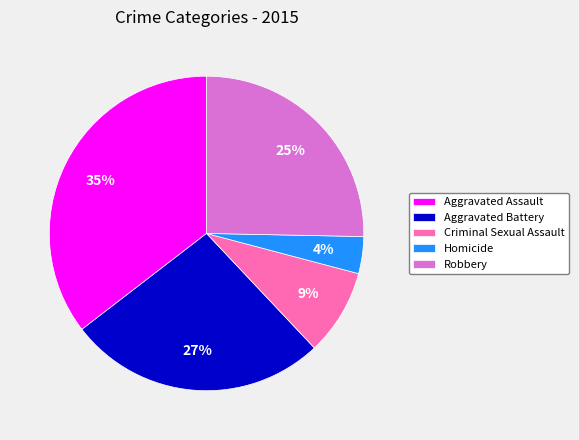

Which category has the biggest portion of the pie?

Aggravated Assault